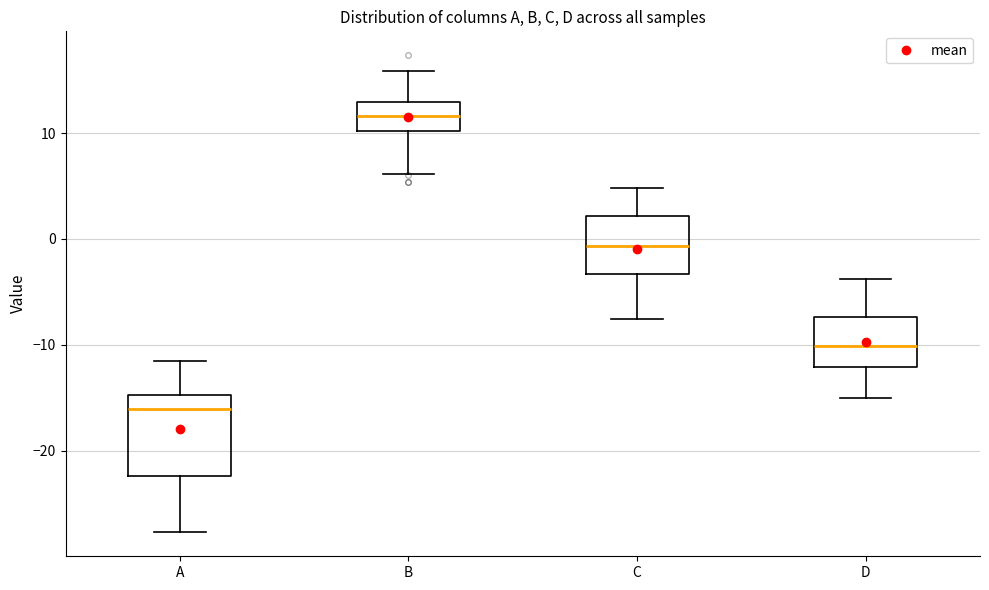

Reading left to right, transcribe this box plot: for each box, give where its median line is, the range the box spans, and where its two whiskers end, as read against the y-axis. The values are not printed on the chart, so give them approximately, as read against the axis.

A: median -16, box -22 to -15, whiskers -28 to -11
B: median 12, box 10 to 13, whiskers 6 to 16
C: median -1, box -3 to 2, whiskers -8 to 5
D: median -10, box -12 to -7, whiskers -15 to -4